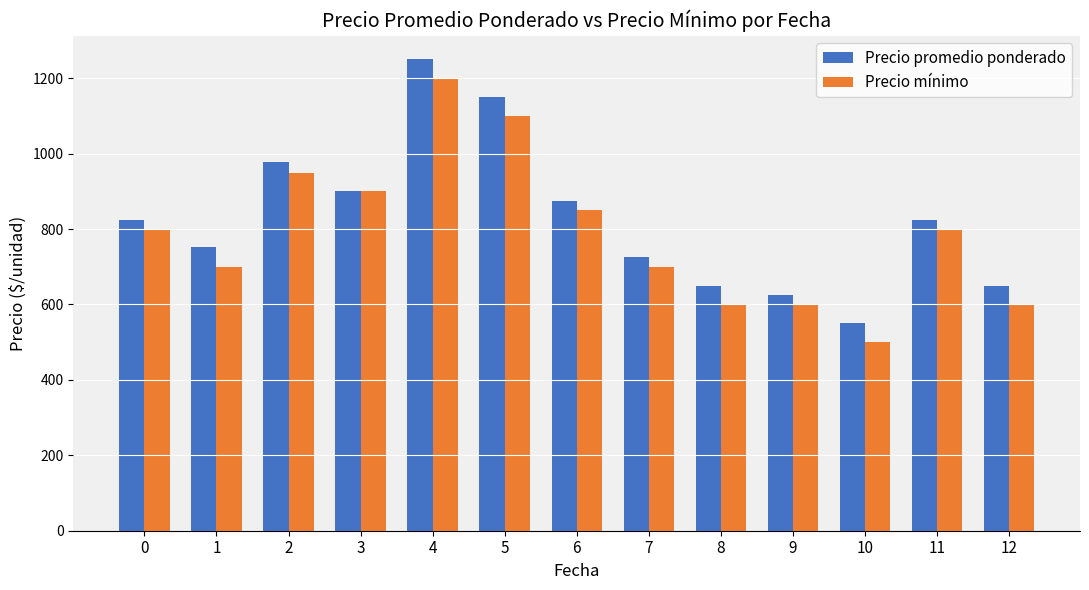

Is it true that Precio mínimo equals 1125 at 0?

False